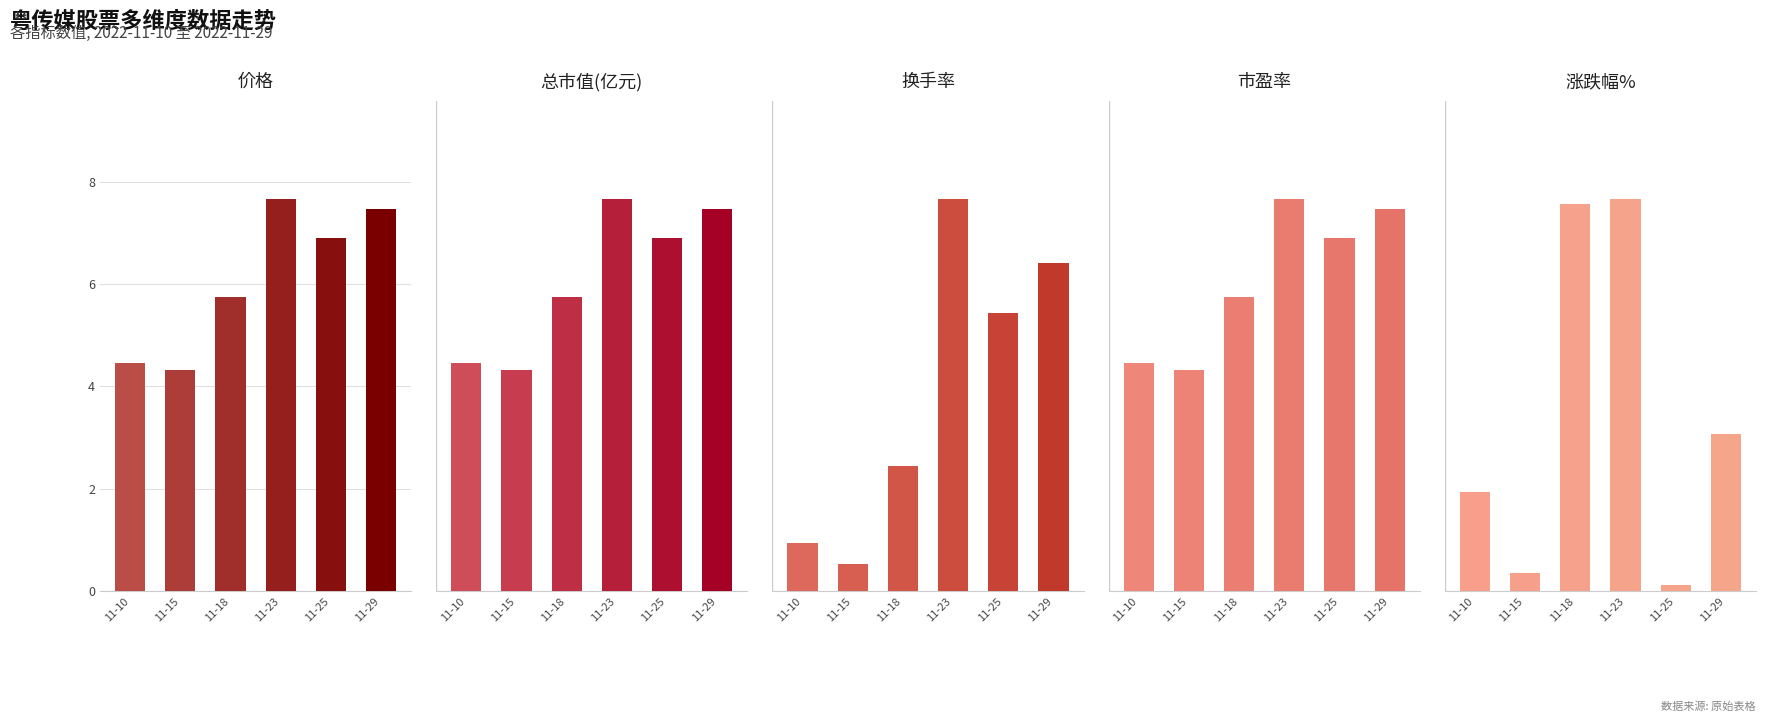

At 11-18, list the series in order from largest to smallest.

市盈率, 总市值(亿元), 涨跌幅%, 换手率, 价格